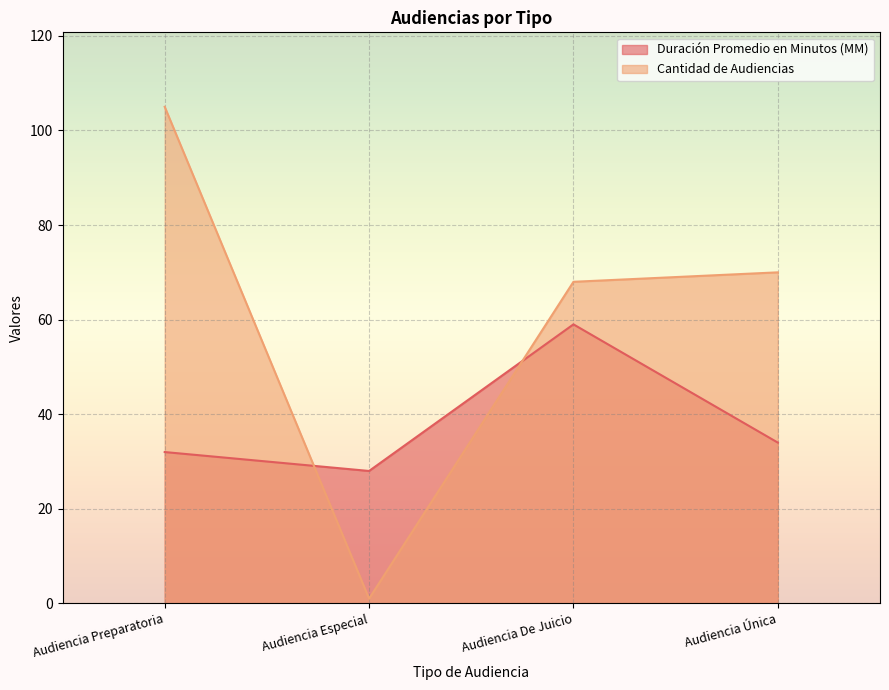

How many intersections are there between Duración Promedio en Minutos (MM) and Cantidad de Audiencias?

2